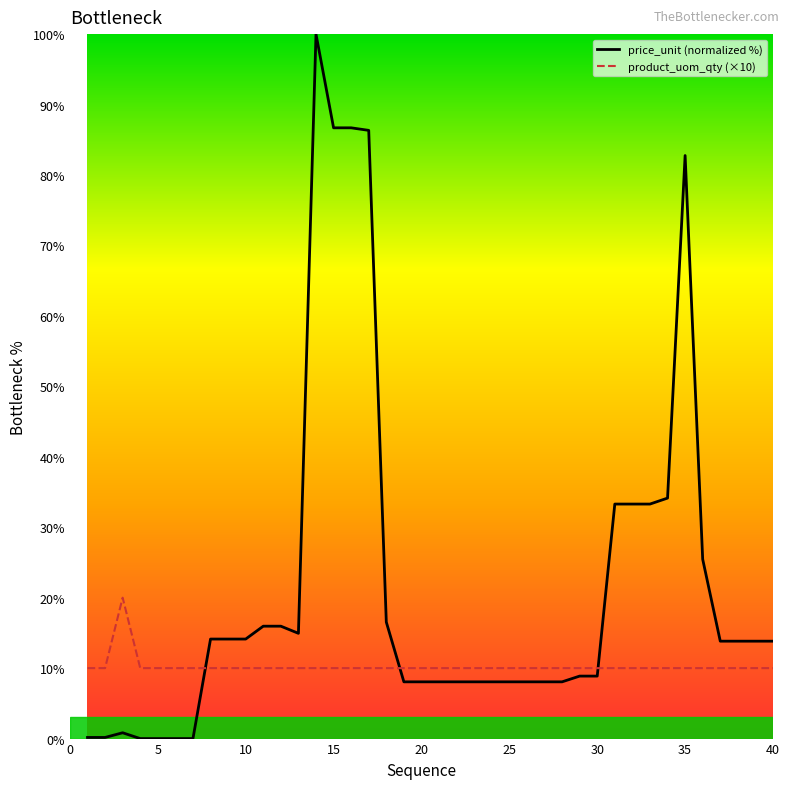

Read the price_unit (normalized %) value at 20.

8.1